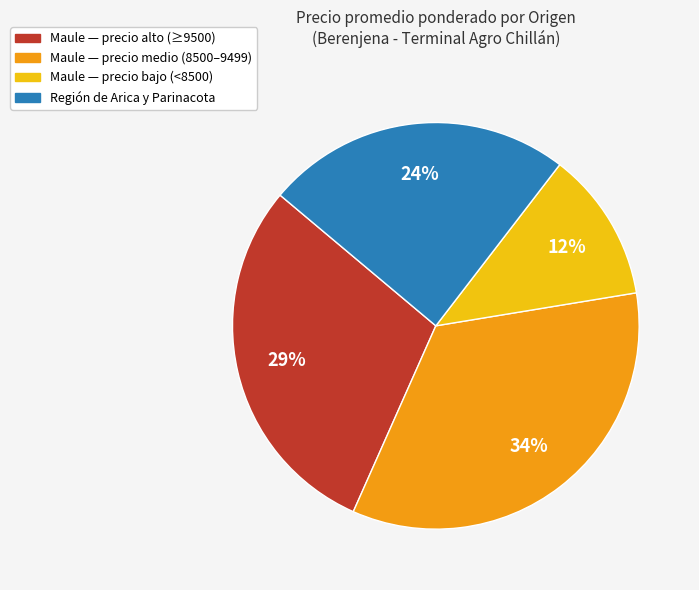

How many segments does this pie chart have?

4